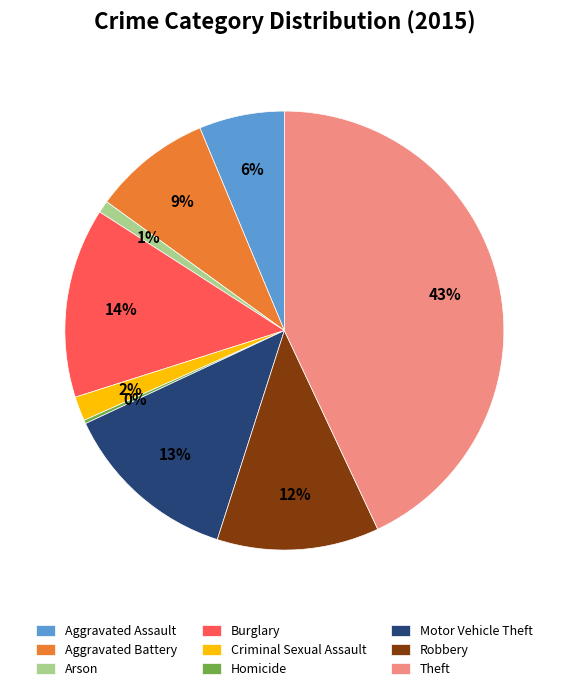

Is there any slice that represents more than half of the pie?

No